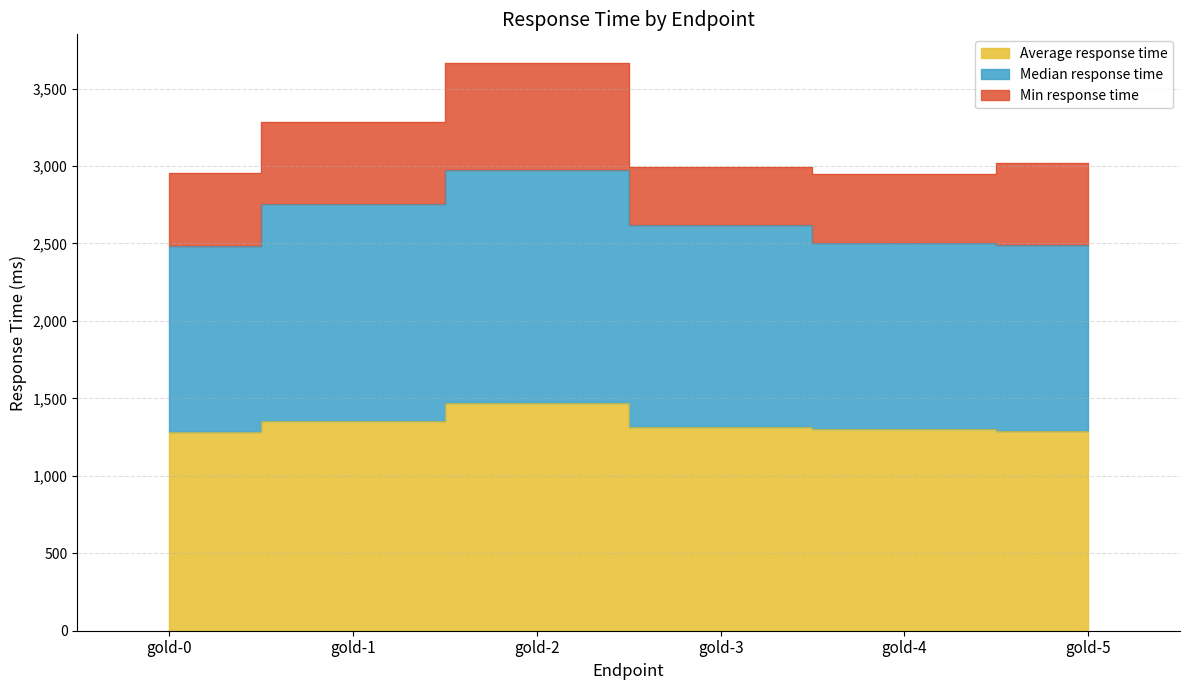

Which label corresponds to the largest value in the chart?

gold-2